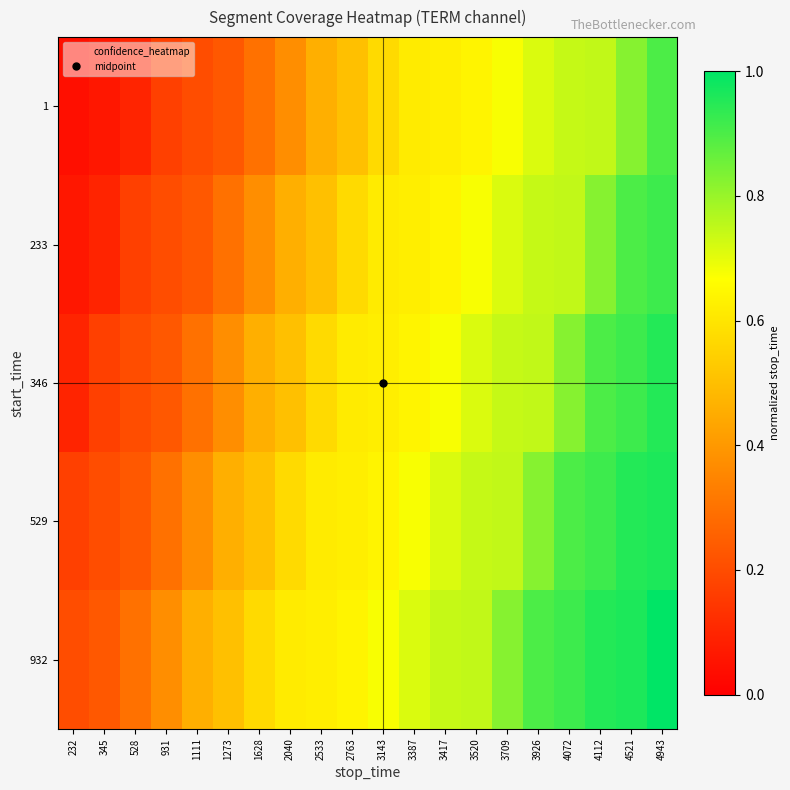

Reading left to right, extract all data points from this chart.

1: 232=0.0	345=0.1	528=0.1	931=0.2	1111=0.2	1273=0.2	1628=0.3	2040=0.4	2533=0.5	2763=0.5	3143=0.6	3387=0.6	3417=0.6	3520=0.6	3709=0.7	3926=0.7	4072=0.7	4112=0.7	4521=0.8	4943=0.9
233: 232=0.1	345=0.1	528=0.2	931=0.2	1111=0.2	1273=0.3	1628=0.4	2040=0.5	2533=0.5	2763=0.6	3143=0.6	3387=0.6	3417=0.6	3520=0.7	3709=0.7	3926=0.7	4072=0.7	4112=0.8	4521=0.9	4943=0.9
346: 232=0.1	345=0.2	528=0.2	931=0.2	1111=0.3	1273=0.4	1628=0.5	2040=0.5	2533=0.6	2763=0.6	3143=0.6	3387=0.6	3417=0.7	3520=0.7	3709=0.7	3926=0.7	4072=0.8	4112=0.9	4521=0.9	4943=1.0
529: 232=0.2	345=0.2	528=0.2	931=0.3	1111=0.4	1273=0.5	1628=0.5	2040=0.6	2533=0.6	2763=0.6	3143=0.6	3387=0.7	3417=0.7	3520=0.7	3709=0.7	3926=0.8	4072=0.9	4112=0.9	4521=1.0	4943=1.0
932: 232=0.2	345=0.2	528=0.3	931=0.4	1111=0.5	1273=0.5	1628=0.6	2040=0.6	2533=0.6	2763=0.6	3143=0.7	3387=0.7	3417=0.7	3520=0.7	3709=0.8	3926=0.9	4072=0.9	4112=1.0	4521=1.0	4943=1.0